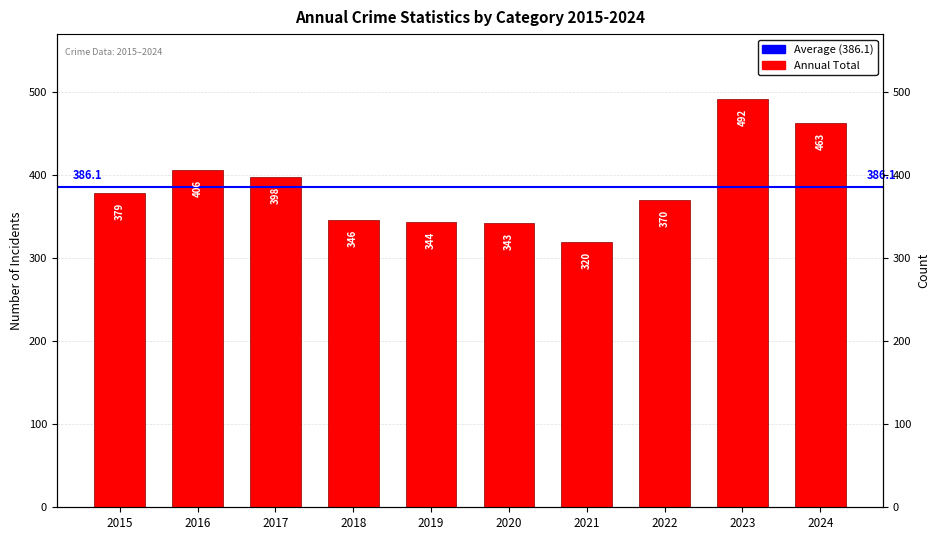

What is the value of the 4th bar from the left?

346